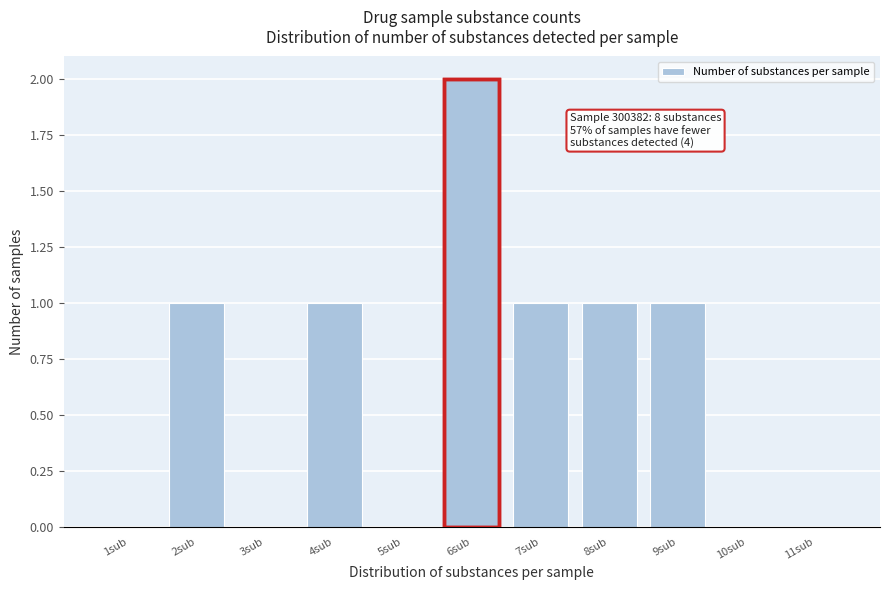

Reading left to right, what are all the values shown in this chart?

1sub=0	2sub=1	3sub=0	4sub=1	5sub=0	6sub=2	7sub=1	8sub=1	9sub=1	10sub=0	11sub=0